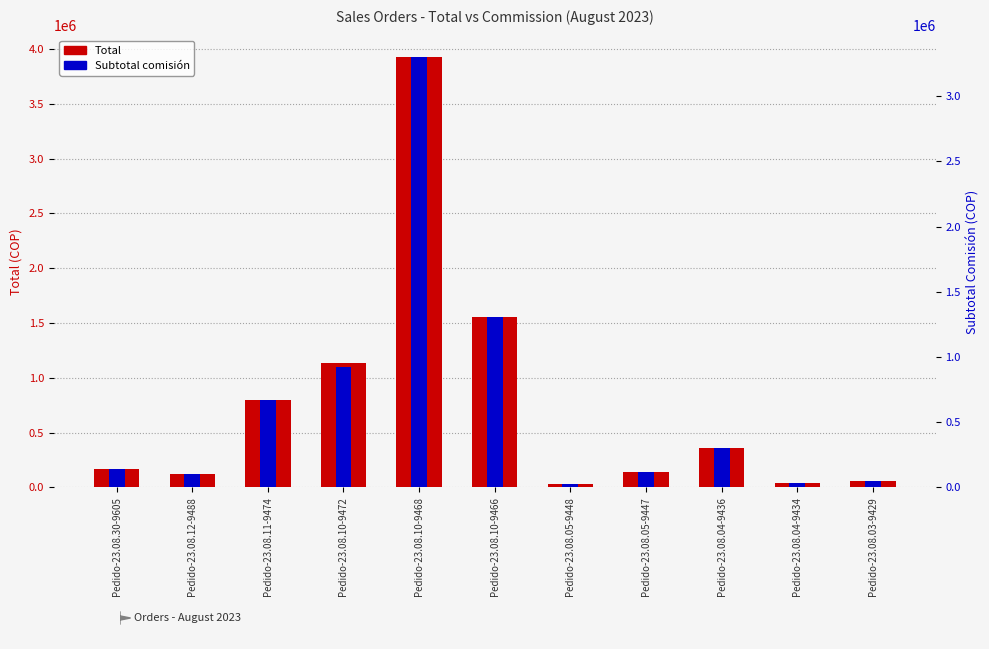

What is the label of the 1st bar from the left?

Pedido-23.08.30-9605